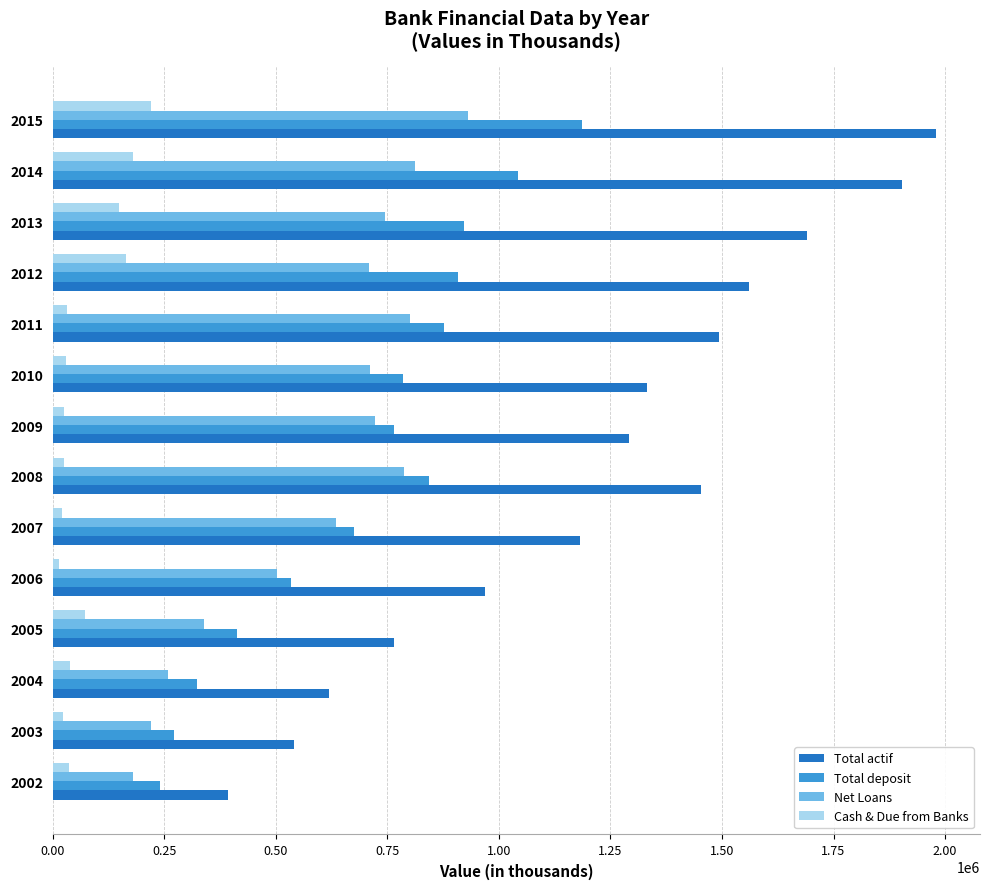

How many series are shown in this chart?

4